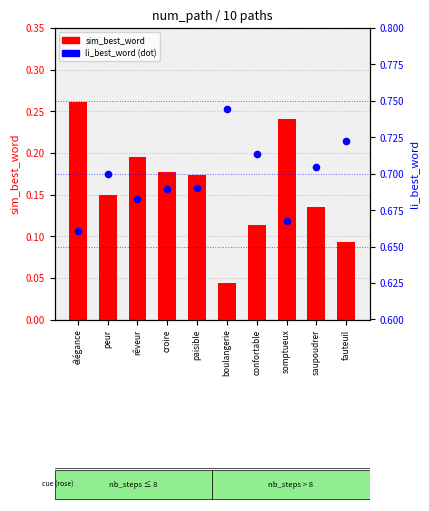

At which category is the sum across all series the highest?

élégance